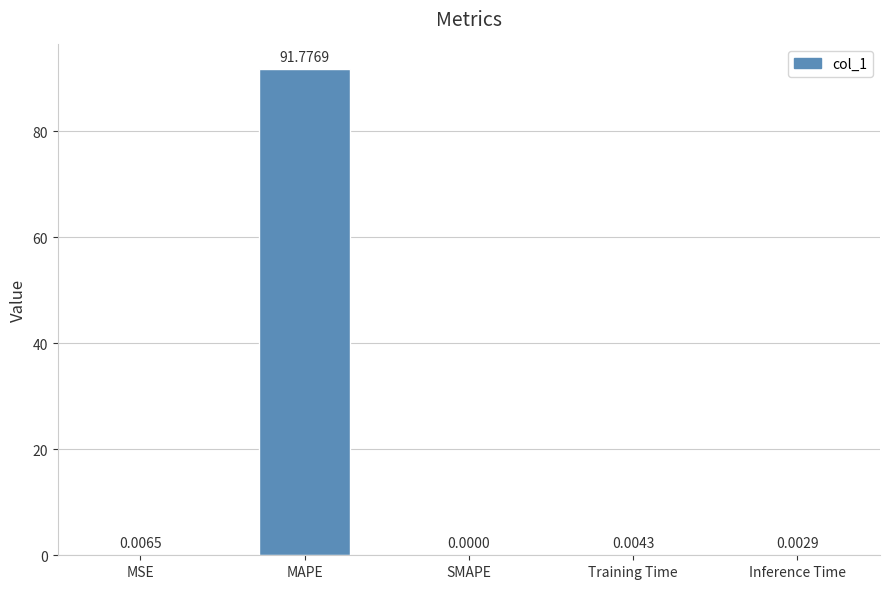

What is the sum of all values?

91.8